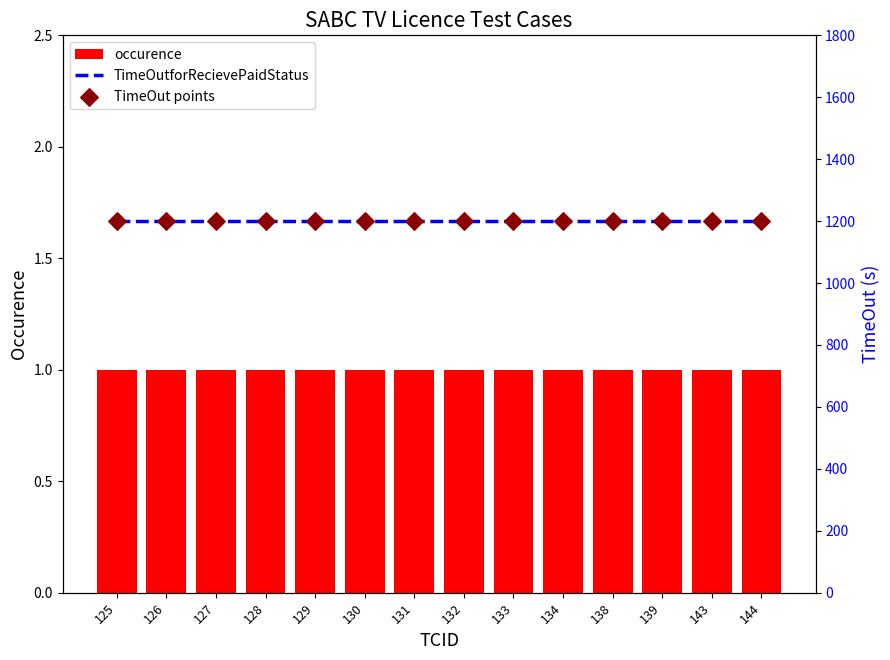

Which series reaches the minimum Y coordinate?

occurence